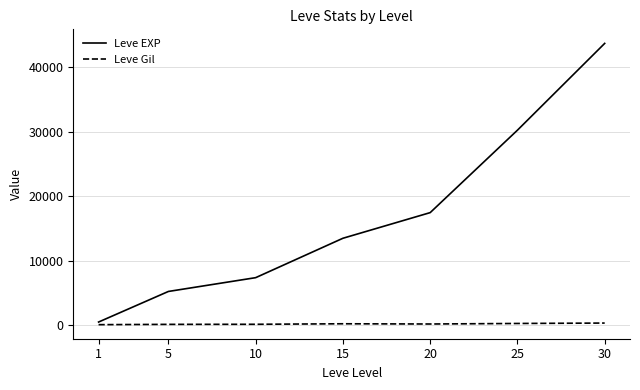

Which series has the largest total across all categories?

Leve EXP